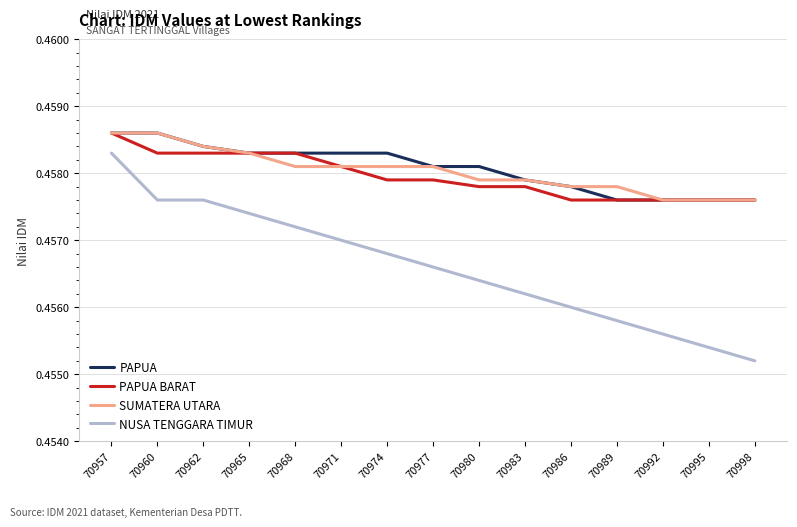

True or false: SUMATERA UTARA has a value of 0.8 at 70957.

False